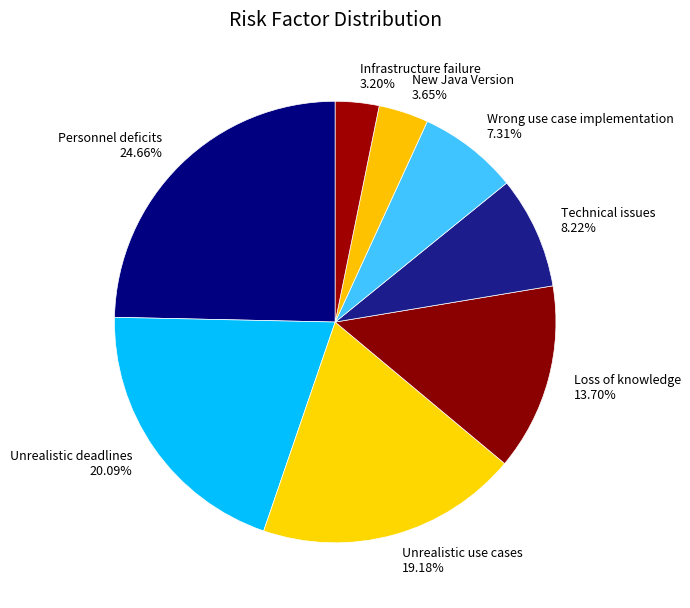

To the nearest percent, what is the difference between the Loss of knowledge and Technical issues slice percentages?

5%